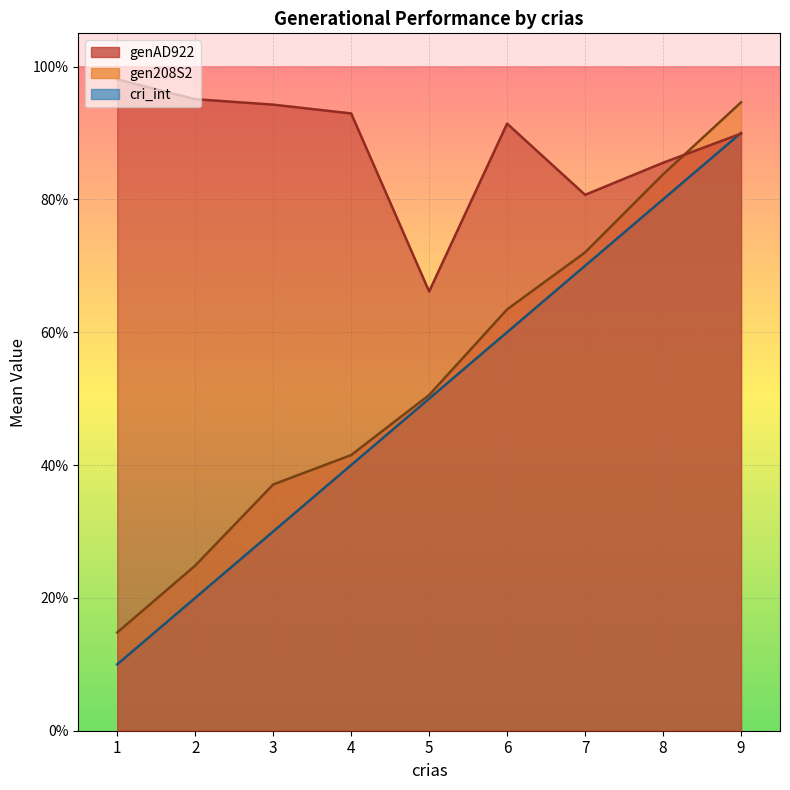

What is the sum of the genAD922 values at 6 and 8?

1.8